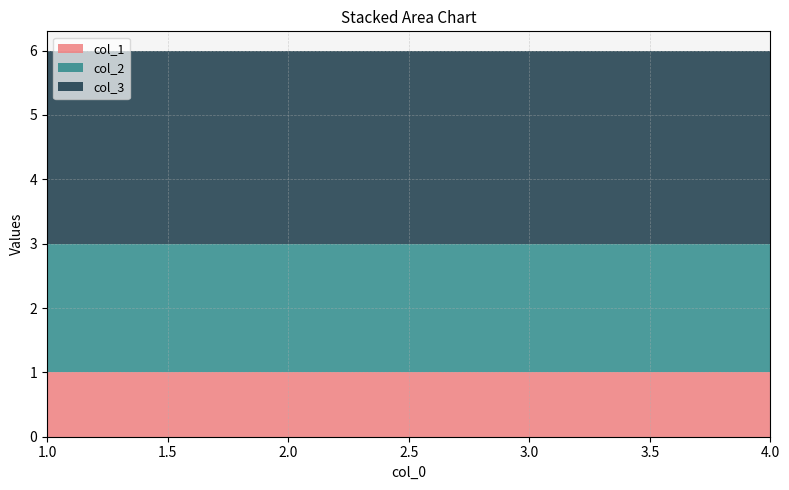

Reading left to right, transcribe all the data shown in this chart.

col_1: 1=1	2=1	3=1	4=1
col_2: 1=2	2=2	3=2	4=2
col_3: 1=3	2=3	3=3	4=3